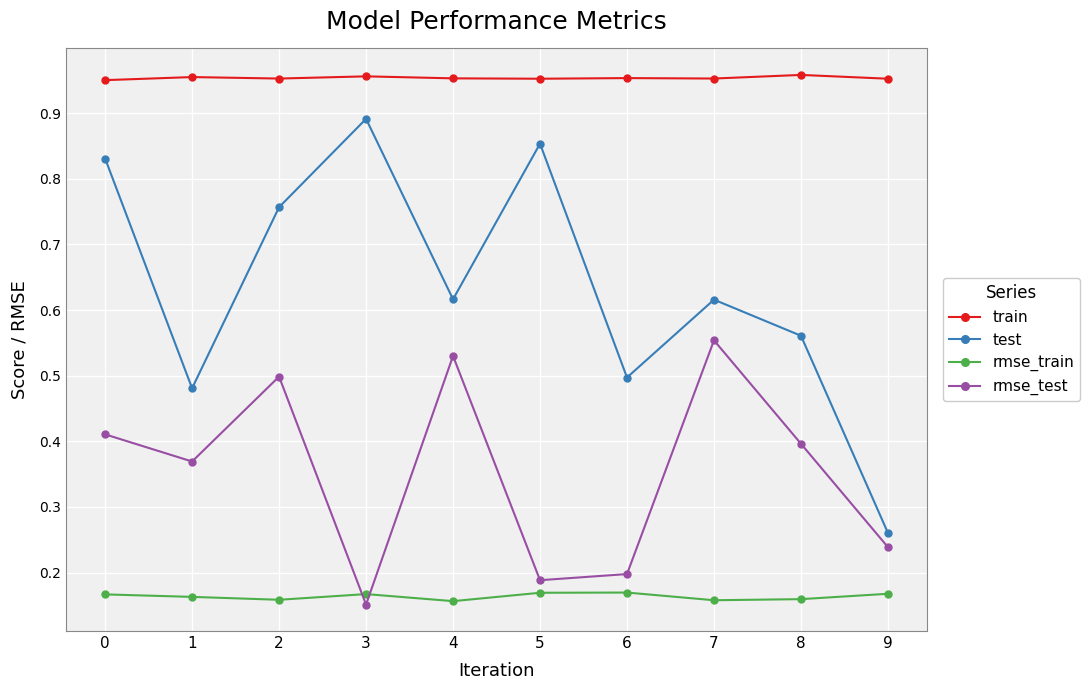

True or false: test and rmse_test cross at least once.

False